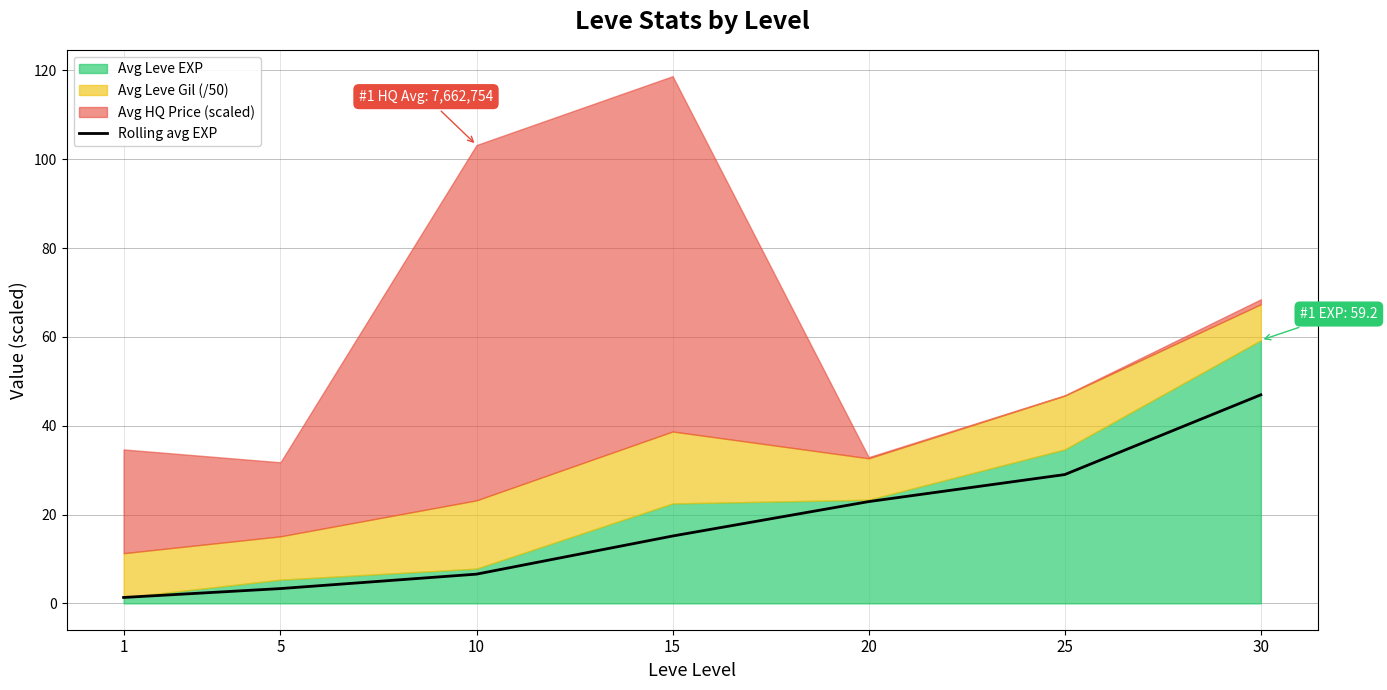

Reading left to right, what are all the values shown in this chart?

1=1.3	5=3.3	10=6.6	15=15.2	20=22.9	25=29.0	30=47.0